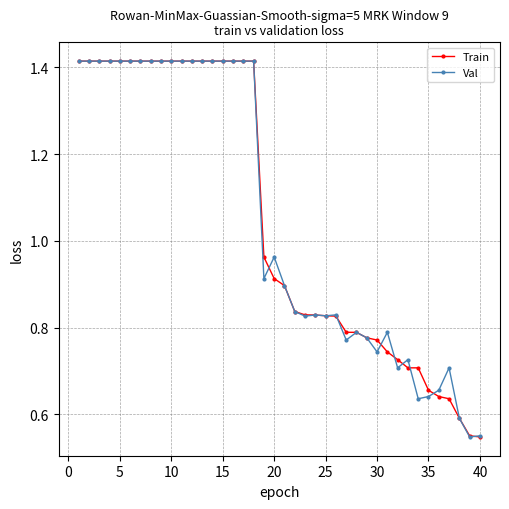

True or false: Val has more than 2 points higher than both neighbors.

True